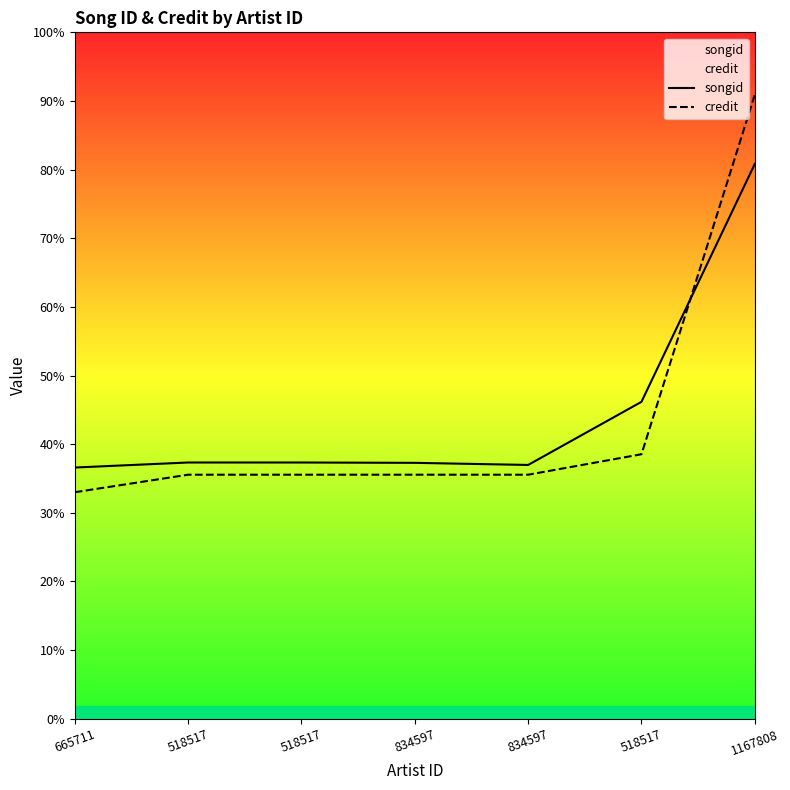

Is it true that credit equals 615806 at 518517?

False